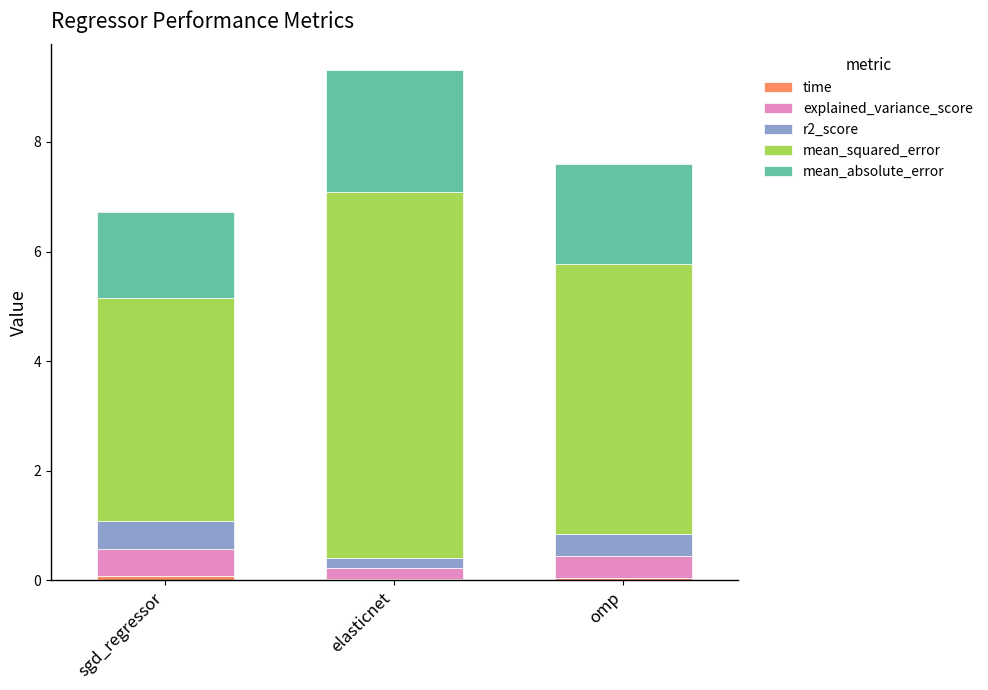

At which category is the sum across all series the highest?

elasticnet